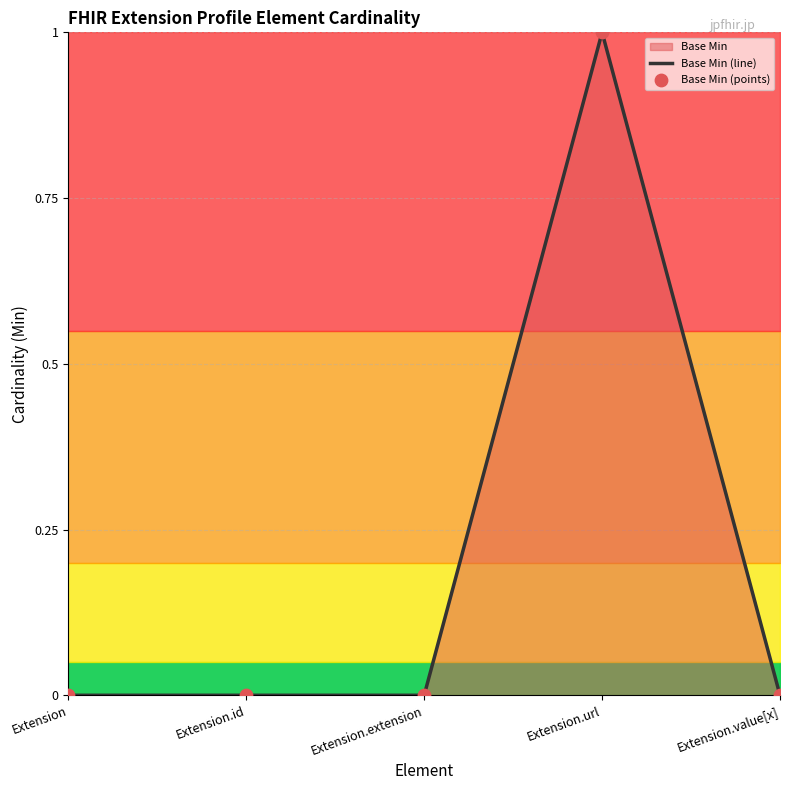

Which series reaches the minimum Y coordinate?

Base Min (line)